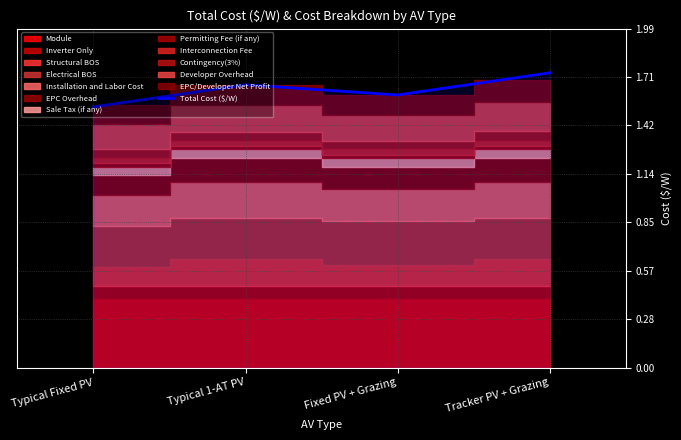

Reading right to left, extract all data points from this chart.

Tracker PV + Grazing=1.7	Fixed PV + Grazing=1.6	Typical 1-AT PV=1.7	Typical Fixed PV=1.5